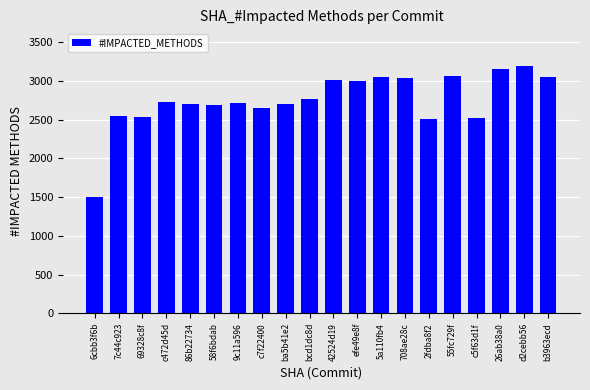

What is the change in value from 86b22734 to 2fdba8f2?

-188